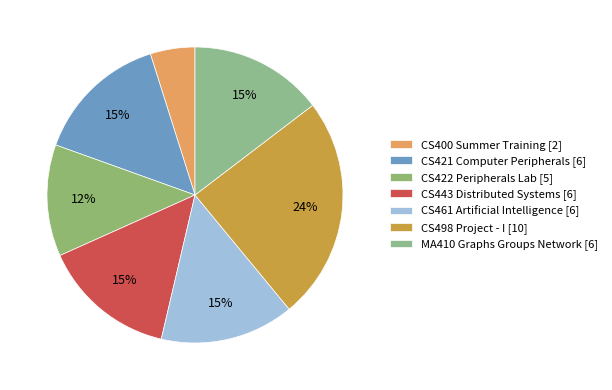

Count the number of slices in the pie.

7